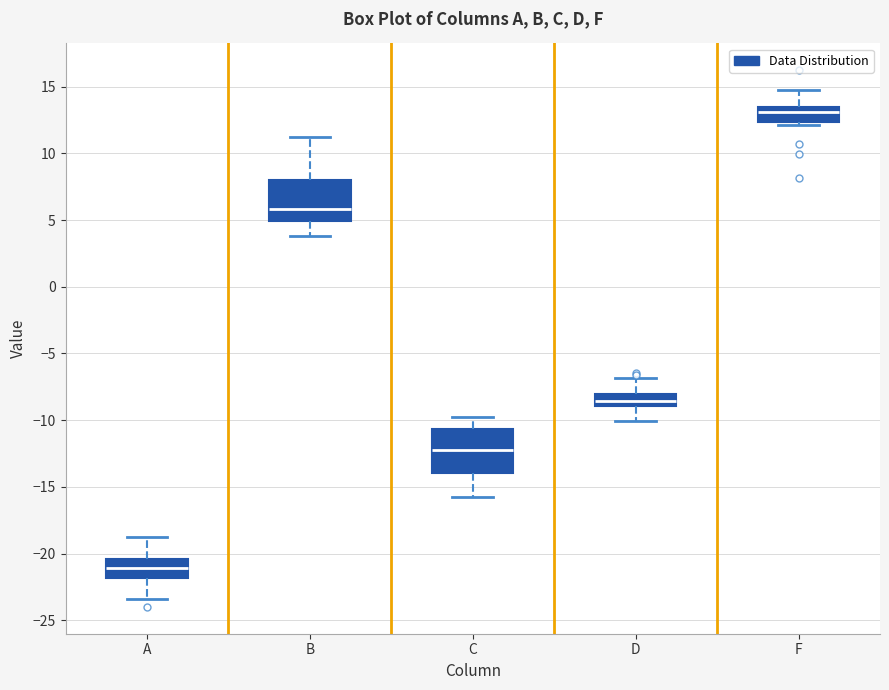

Where does the median line of the box for A sit on the y-axis? The values are not printed on the chart, so give them approximately, as read against the axis.

-21.0